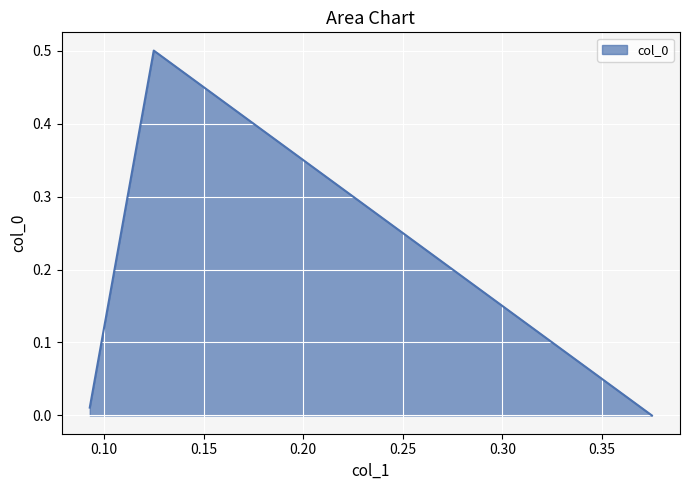

Reading left to right, extract all data points from this chart.

0.375=0.0	0.125=0.5	0.09288653733098177=0.0